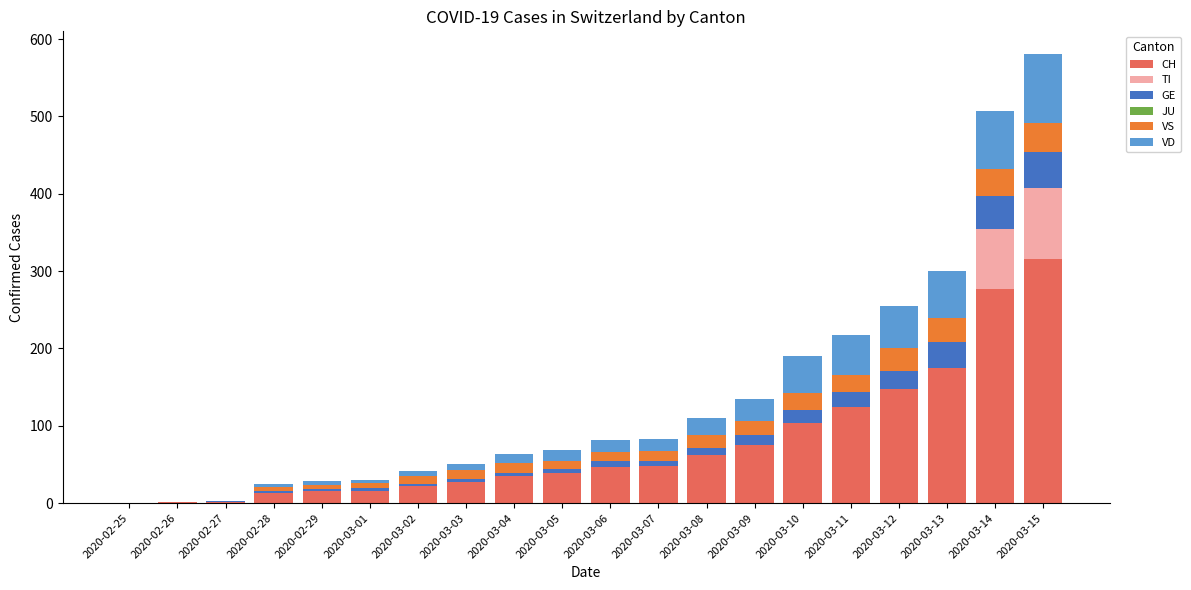

At which category is the sum across all series the highest?

2020-03-15